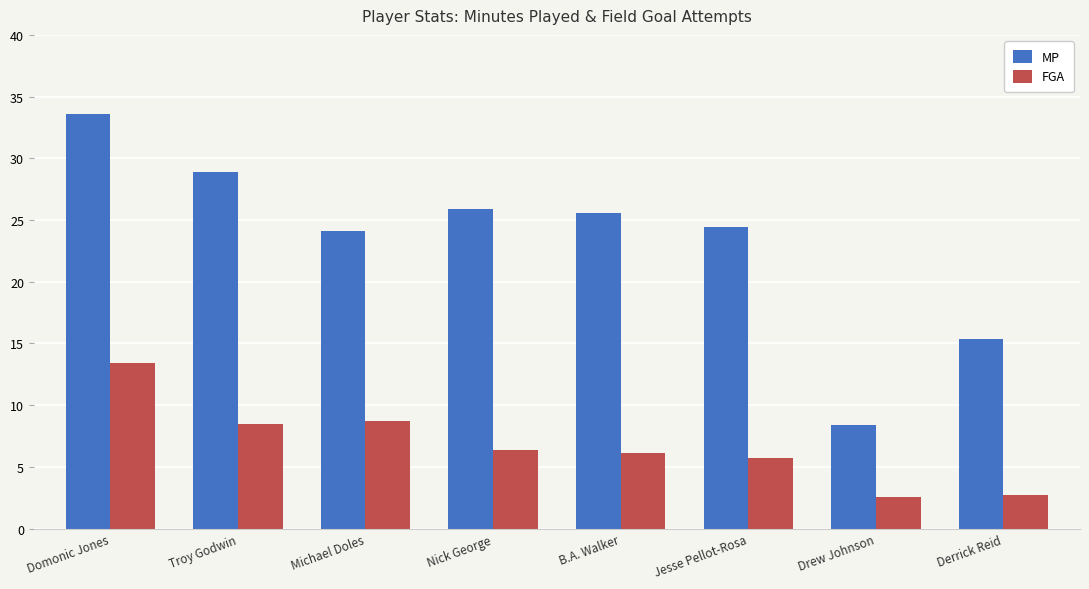

Which series has the largest range (max minus min)?

MP